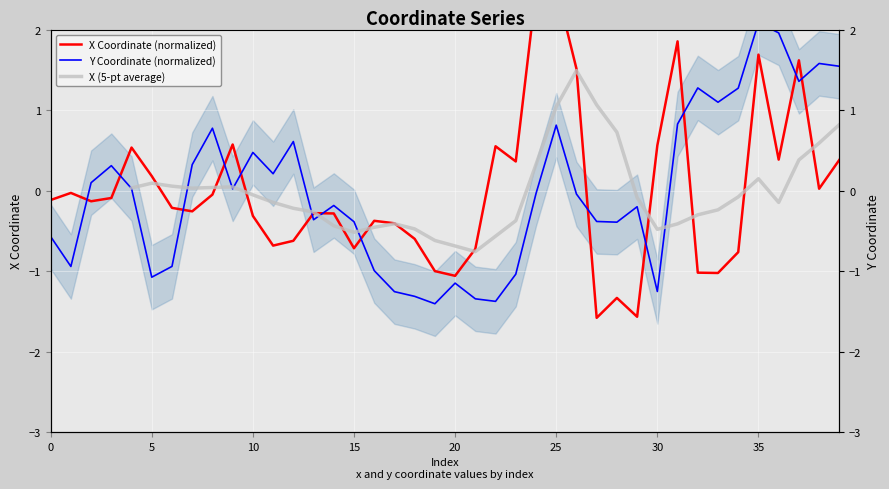

At which category does the chart reach its minimum across all series?

27